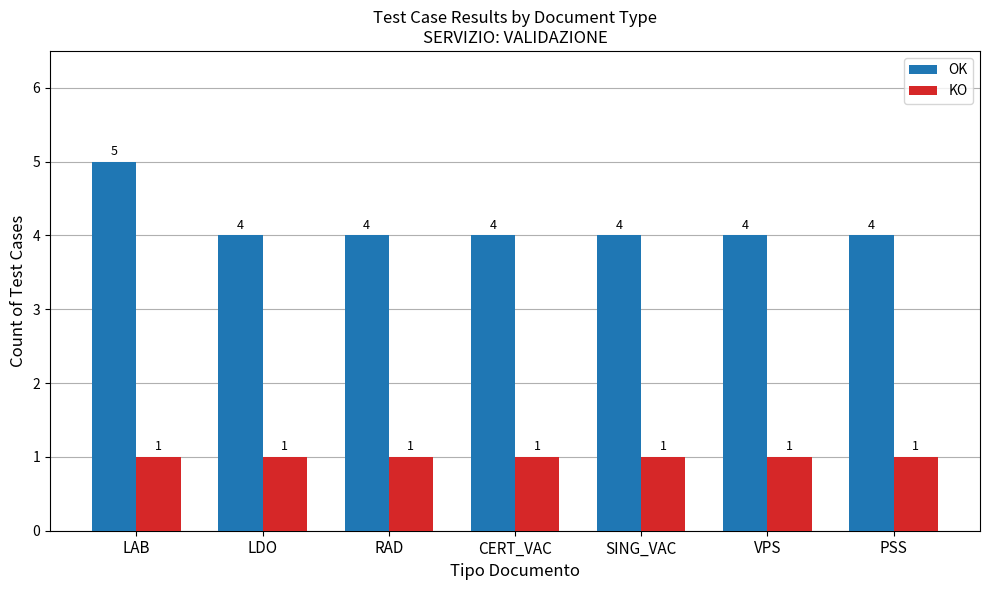

How many values in the OK series exceed 4?

1